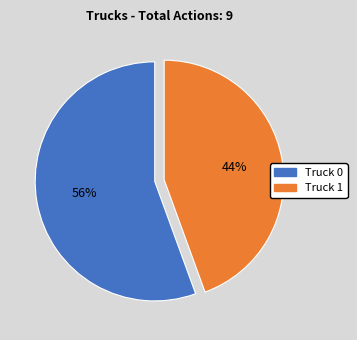

Combined, do Truck 1 and Truck 0 account for over 50%?

Yes